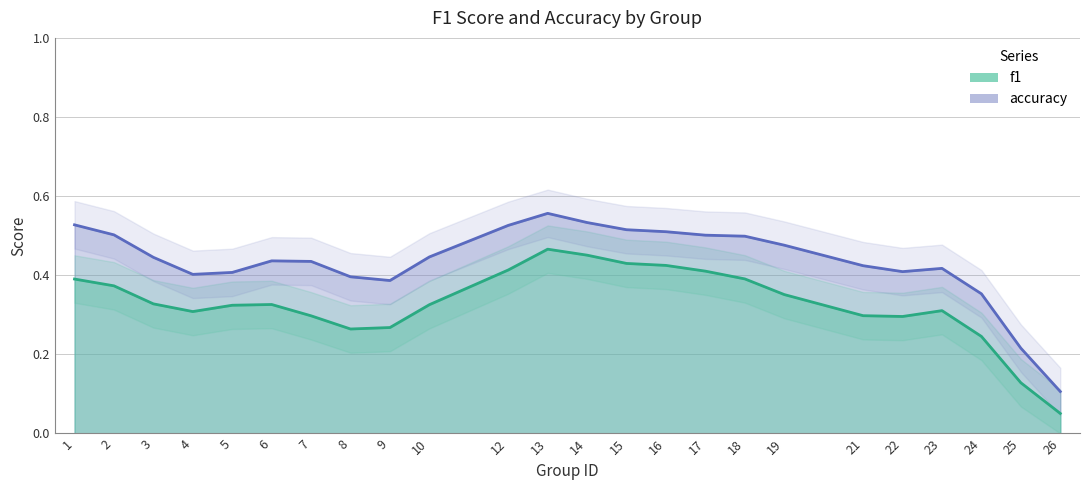

Rank the series at 4 from highest to lowest value.

accuracy, f1